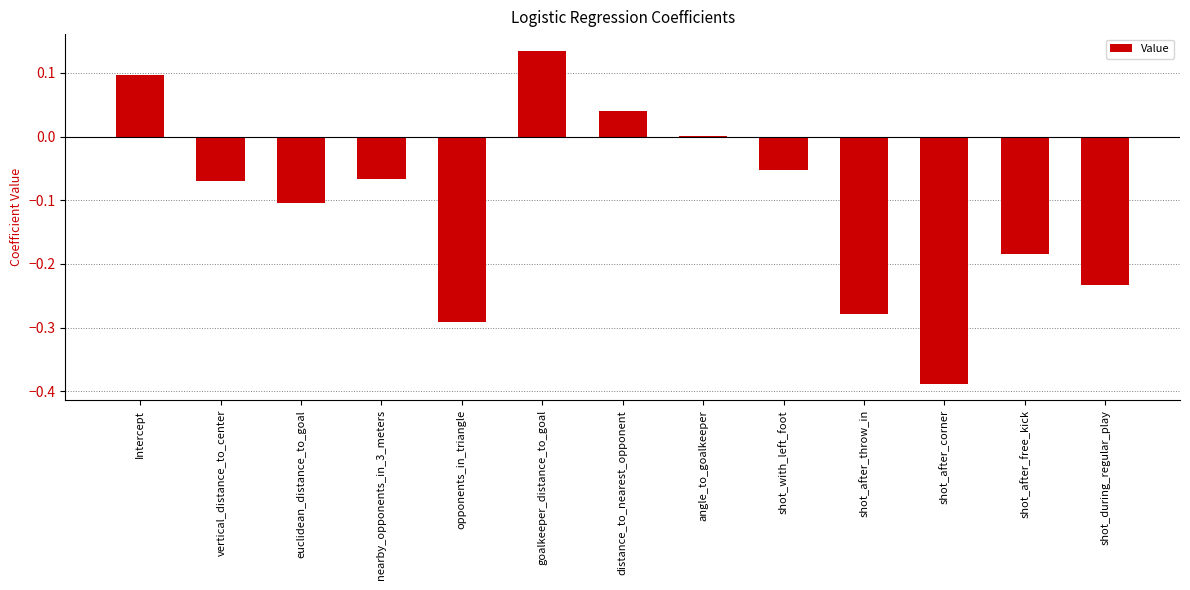

Is it true that the value at shot_during_regular_play is -0.1?

False